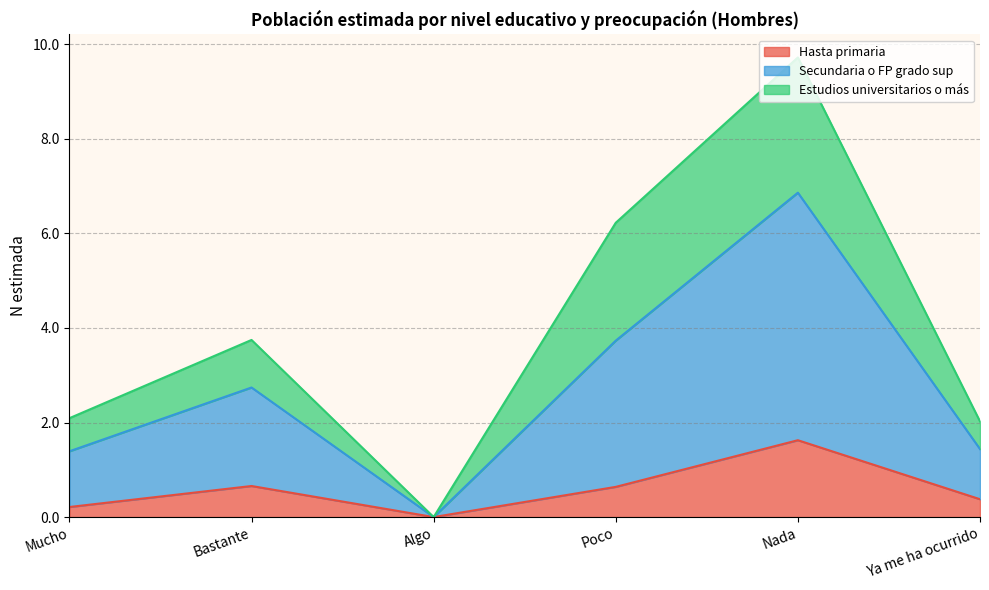

The Hasta primaria series shows 0.4 at Ya me ha ocurrido. True or false?

True